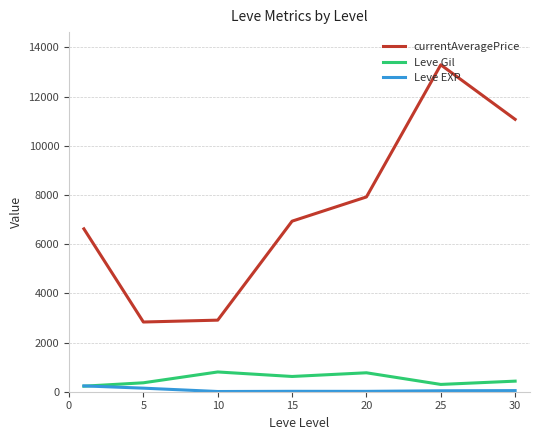

Which series has the largest total across all categories?

currentAveragePrice